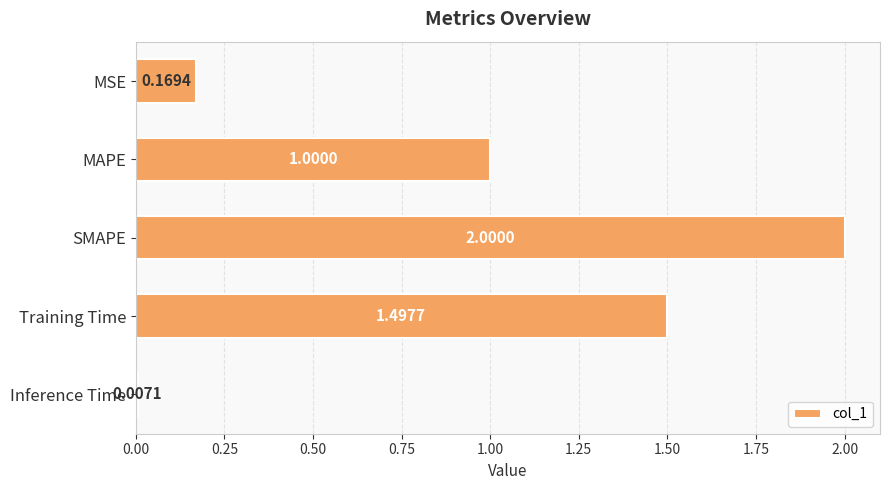

What is the difference between the second highest and minimum values?

1.5